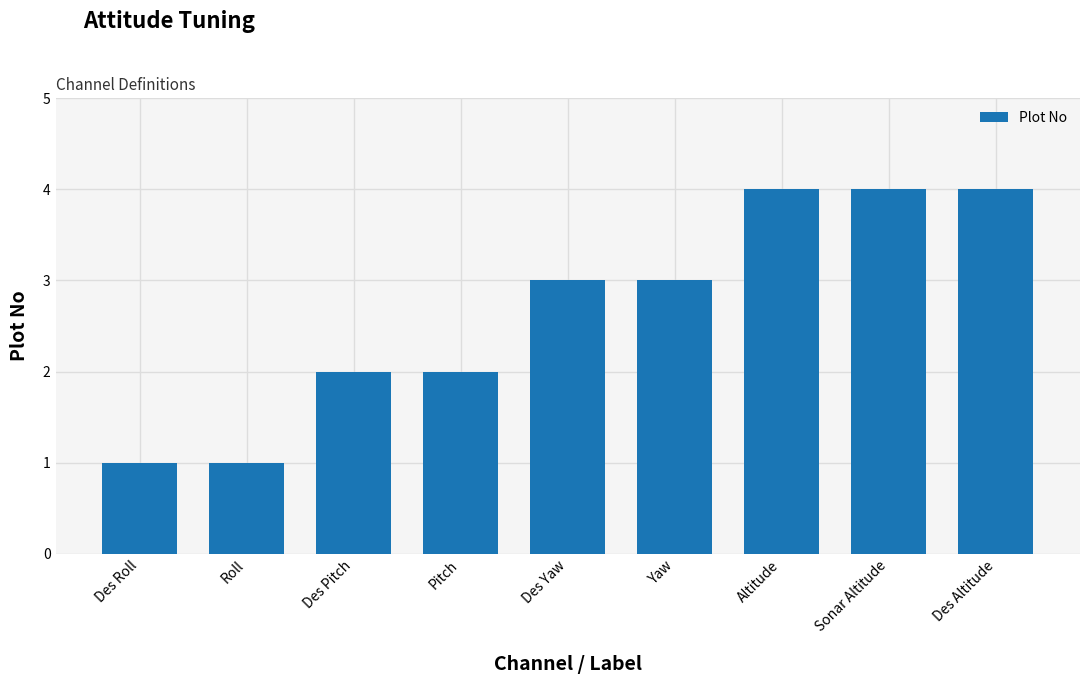

What is the ratio of the value at Des Altitude to the value at Pitch?

2.0